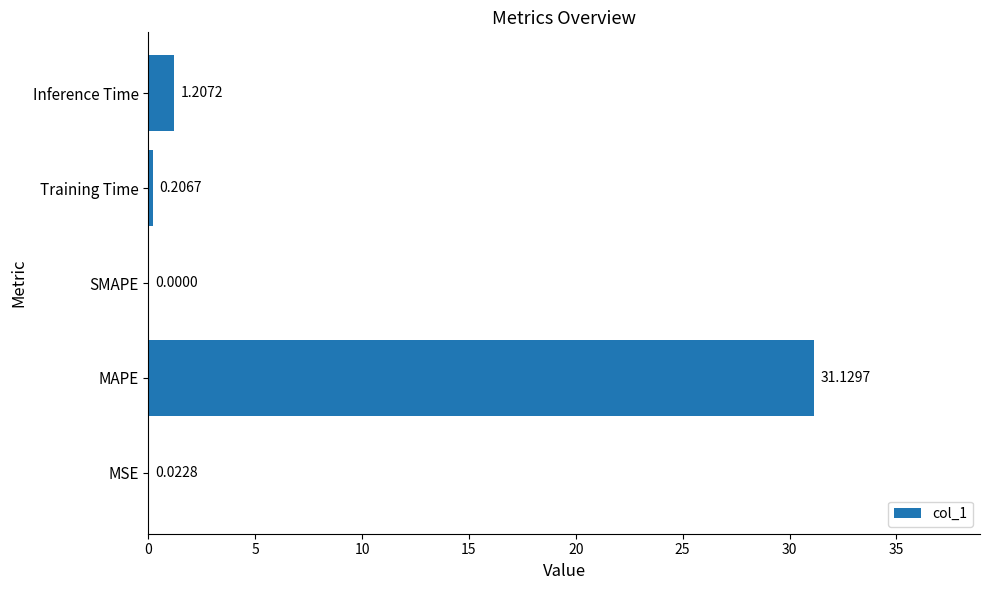

What is the sum of all values?

32.6